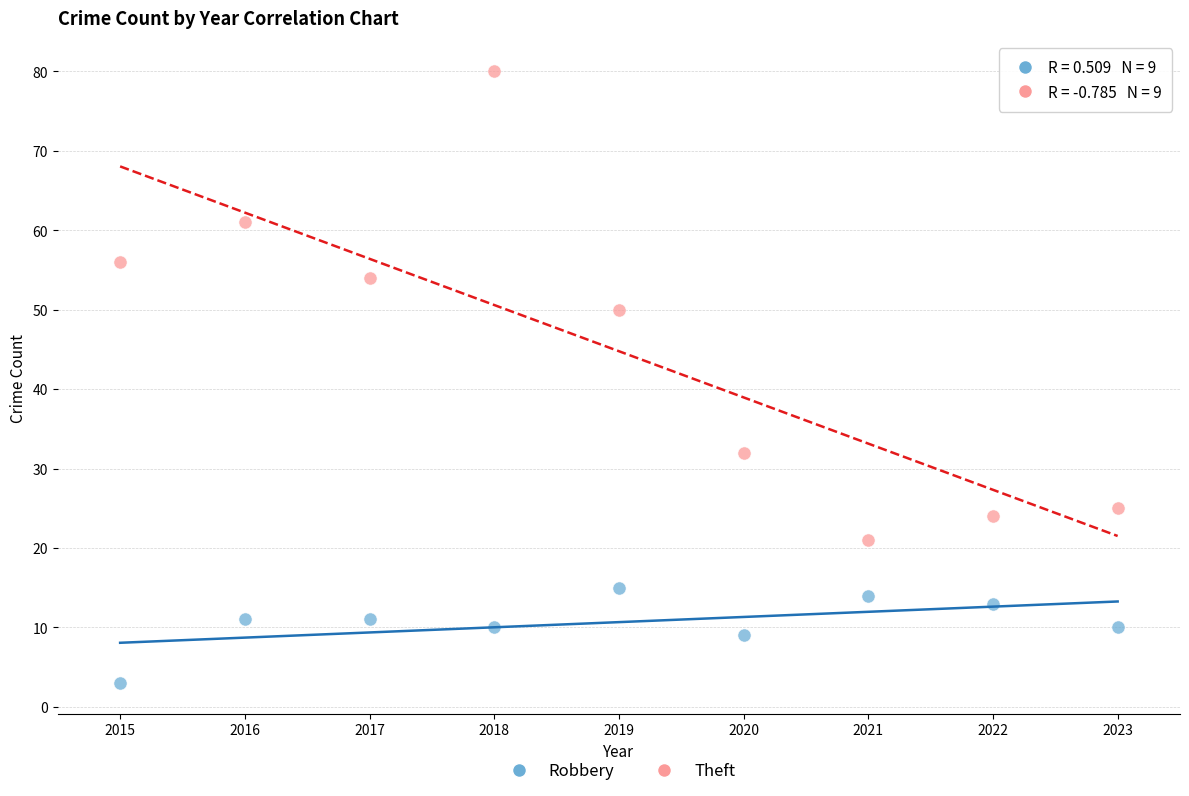

Which series reaches the minimum Y coordinate?

Robbery